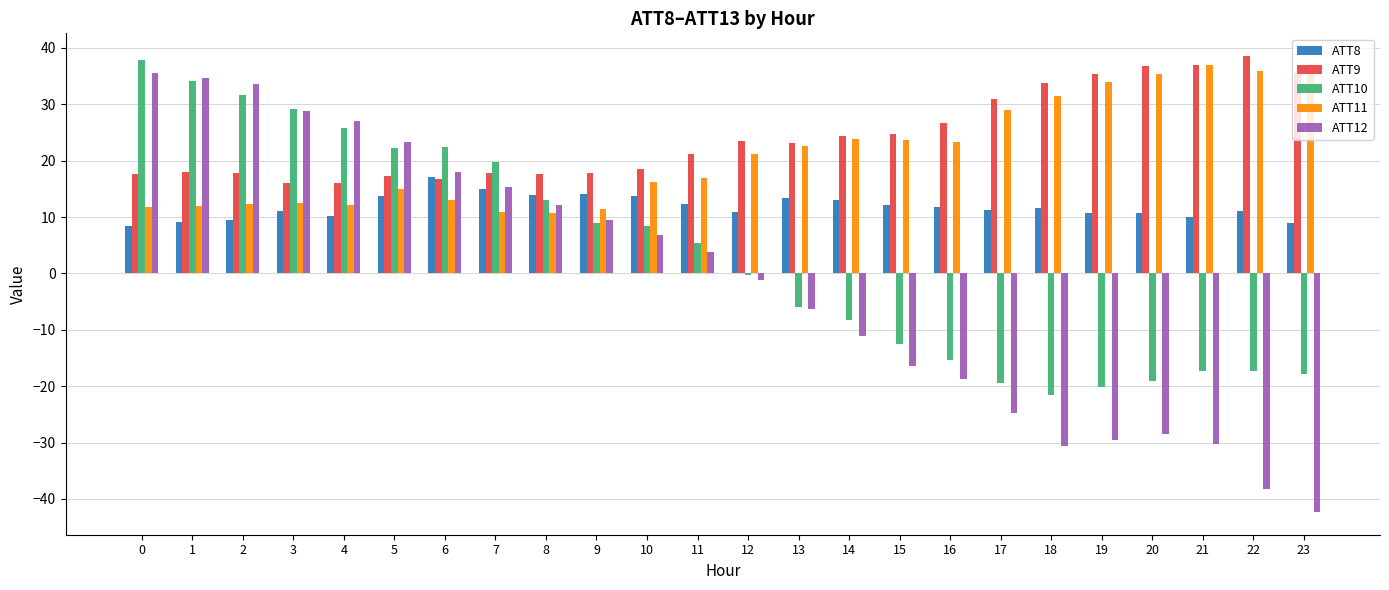

True or false: ATT10 has a value of 19.4 at 8.

False